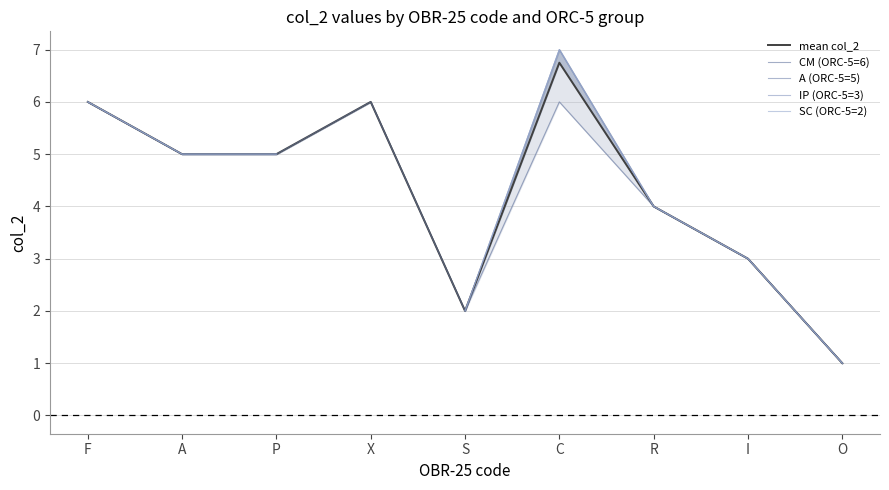

At which label does SC (ORC-5=2) first exceed 2?

F